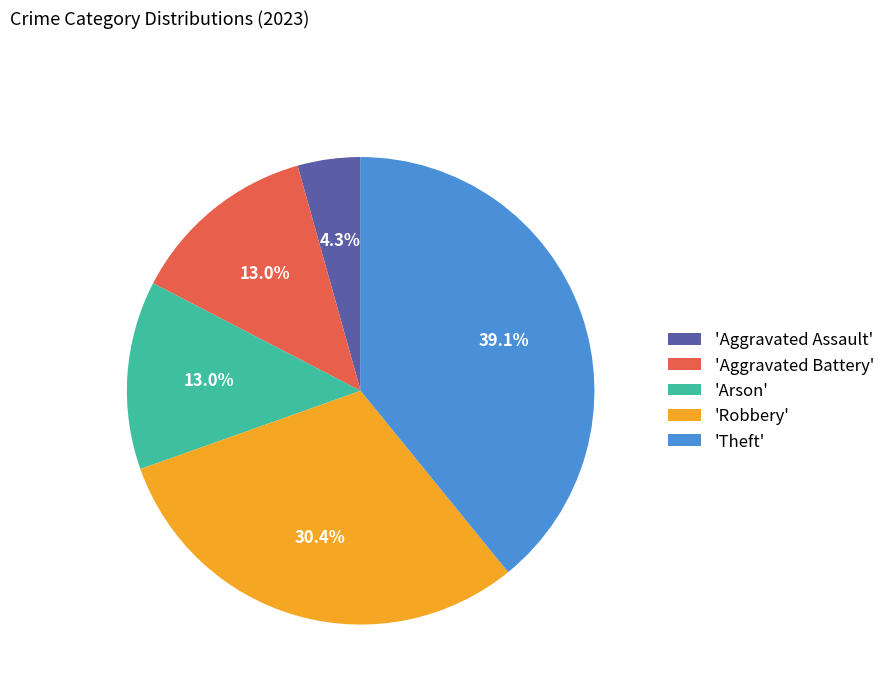

Approximately how many times larger is the value at 'Aggravated Battery' compared to 'Aggravated Assault'?

3.0